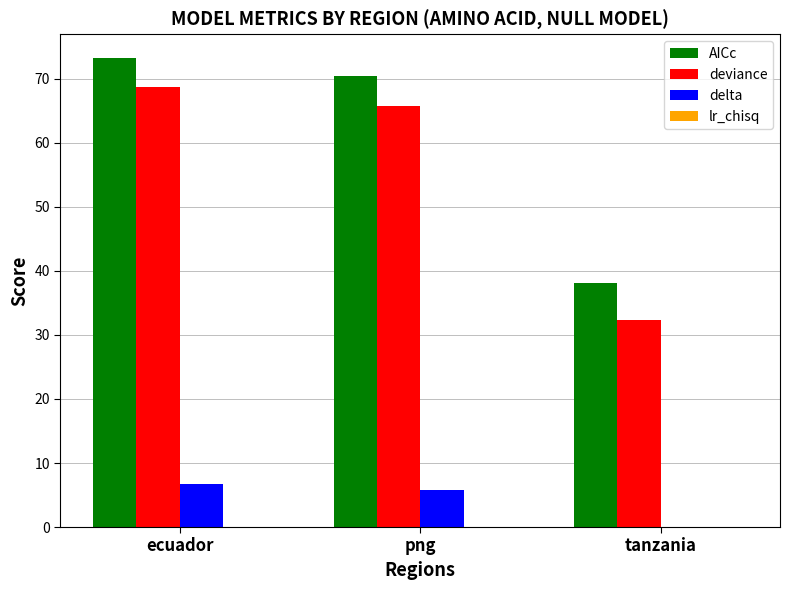

Does the chart contain stacked bars?

No